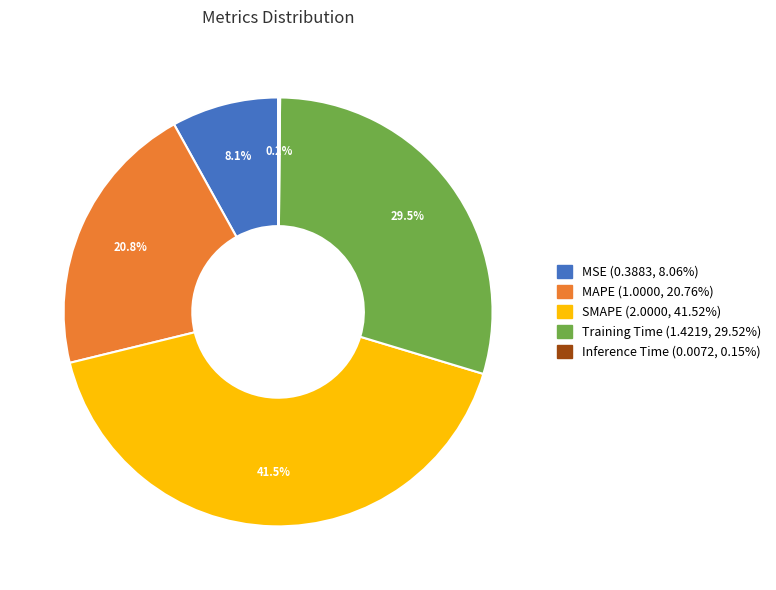

What is the ratio of the value at MAPE to the value at SMAPE?

0.5